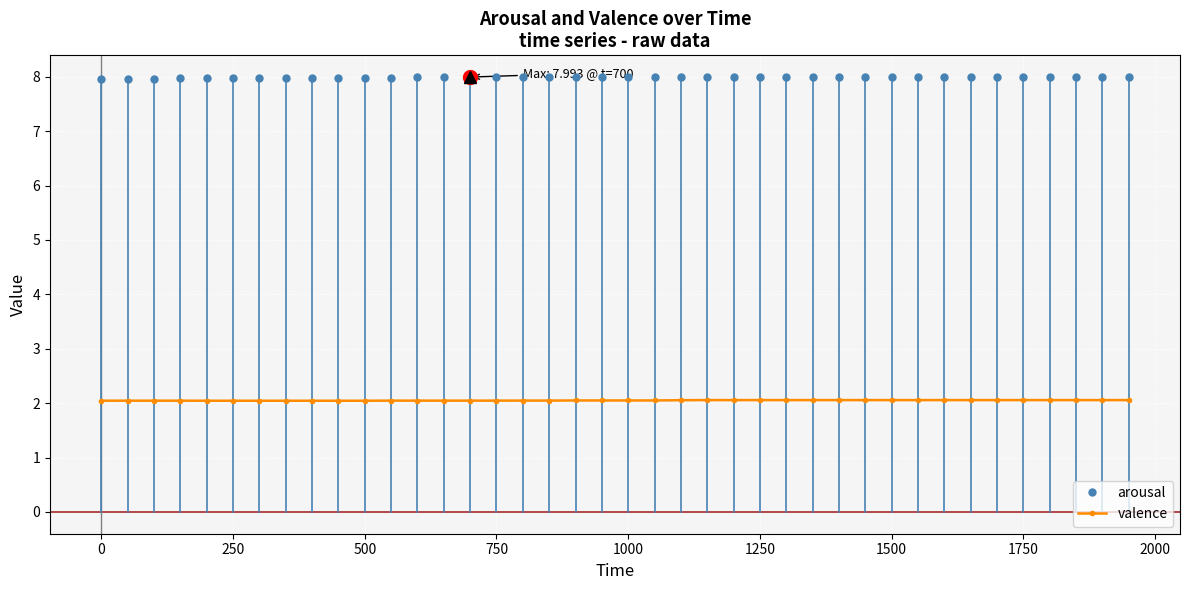

What is the value of the arousal point at the 14th from the left?

8.0